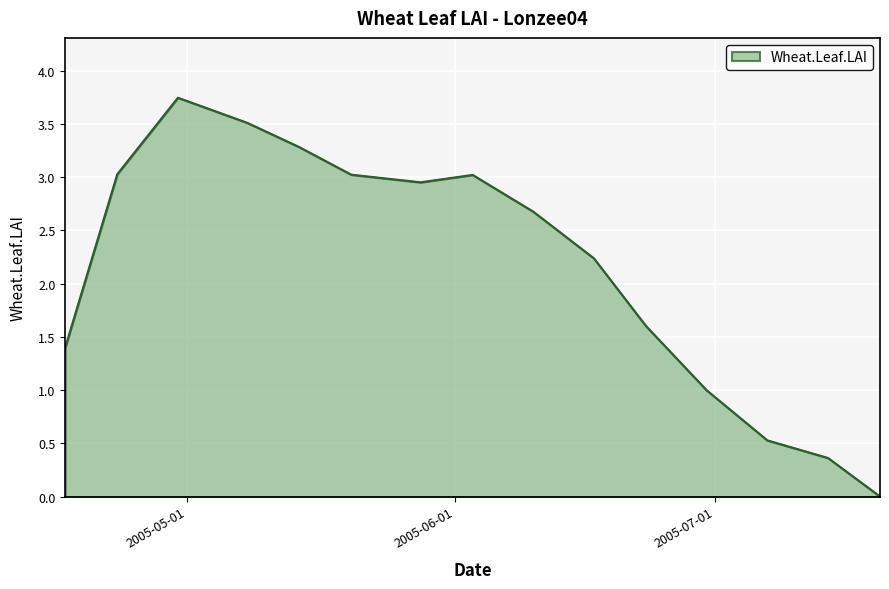

What is the label of the 11th point from the right?

2005-05-14